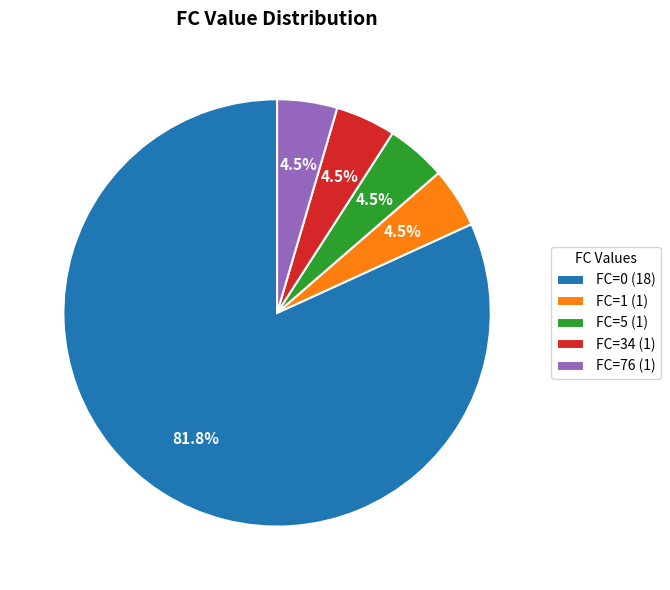

Count the number of slices in the pie.

5